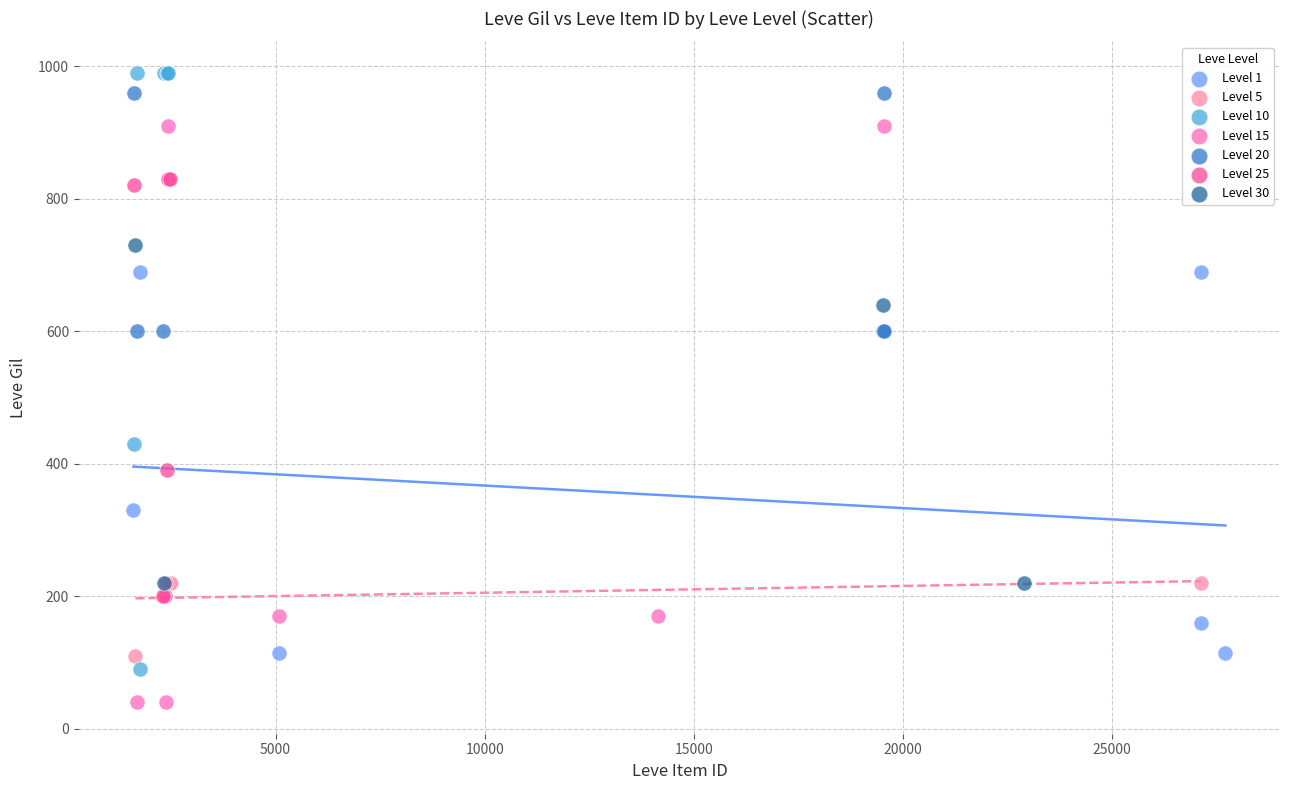

Which series contains the lowest Y value?

Level 15